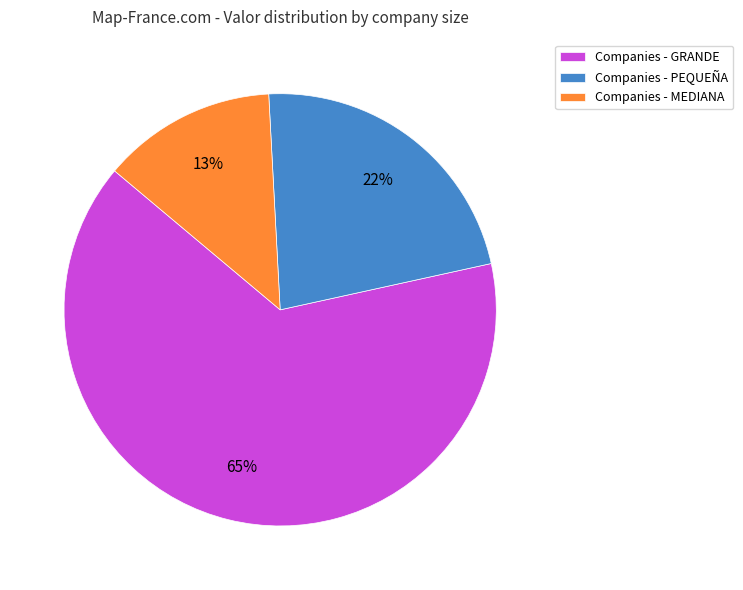

What is the smallest slice in the pie chart?

Companies - MEDIANA